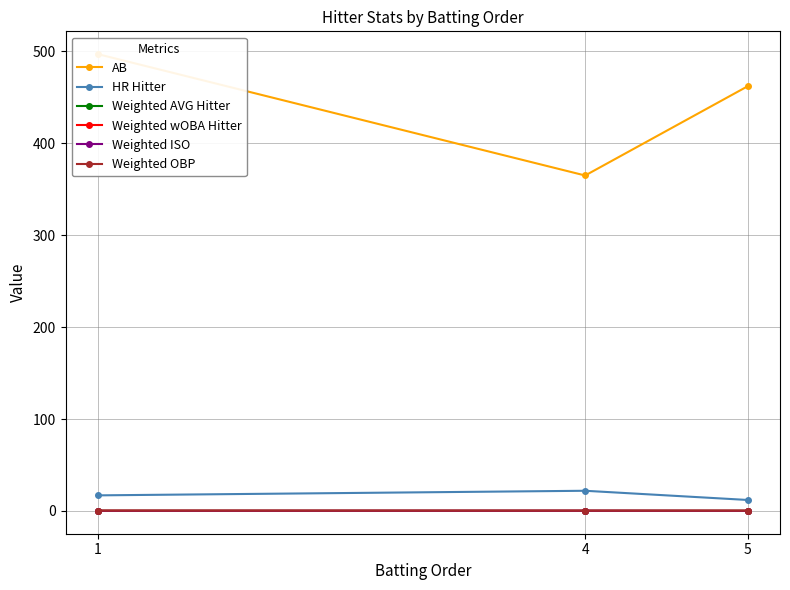

Is it true that Weighted ISO equals 0.4 at 4?

False